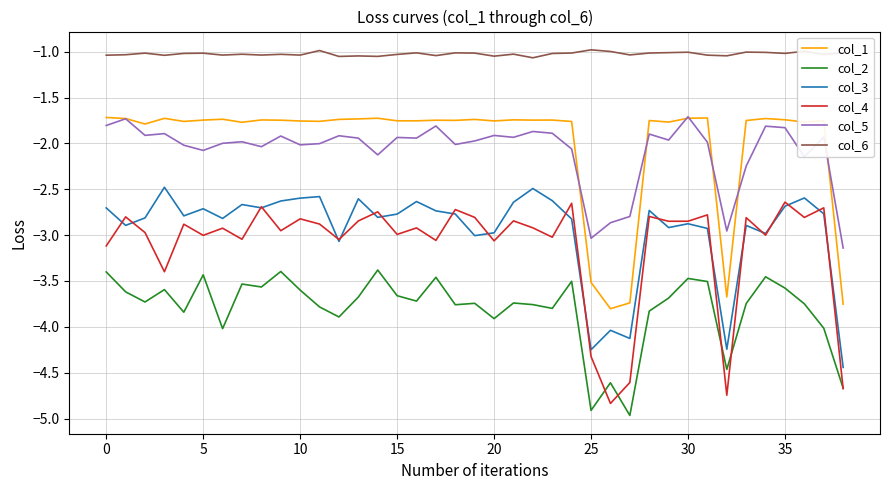

True or false: col_2 and col_3 cross at least once.

False